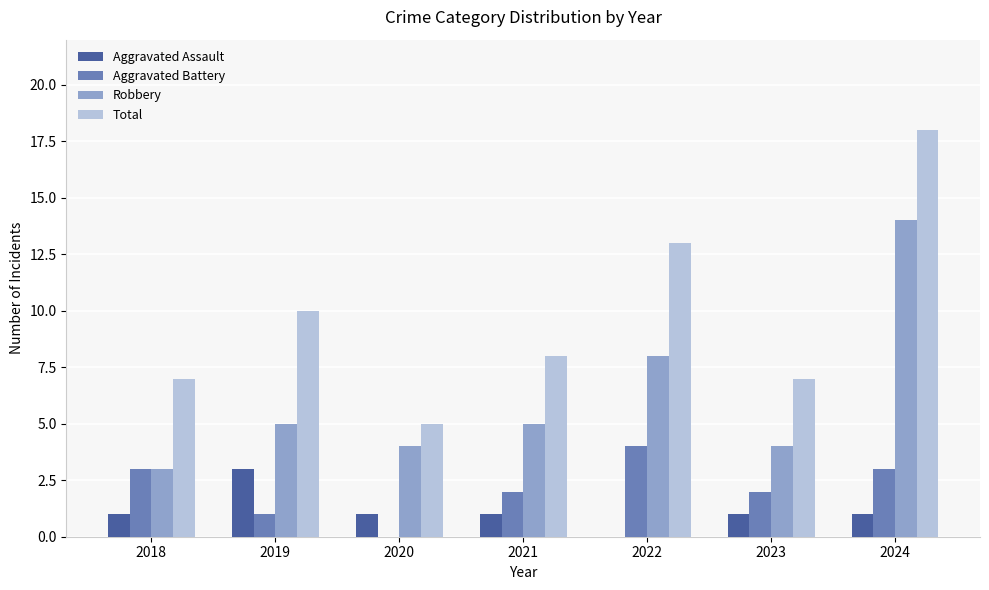

What are all the series names shown in the legend?

Aggravated Assault, Aggravated Battery, Robbery, Total